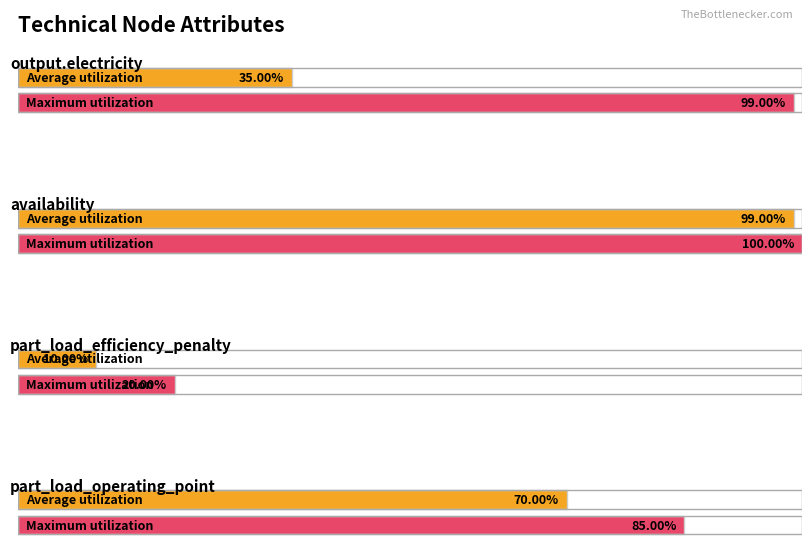

What is the difference between the Average utilization values at output.electricity and availability?

0.6